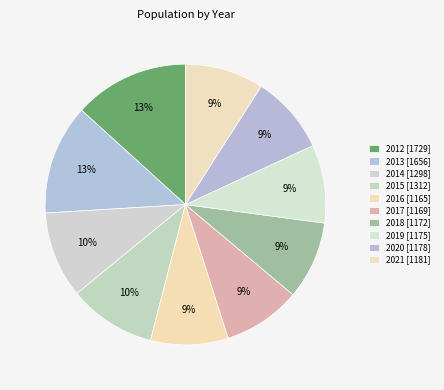

How many segments does this pie chart have?

10